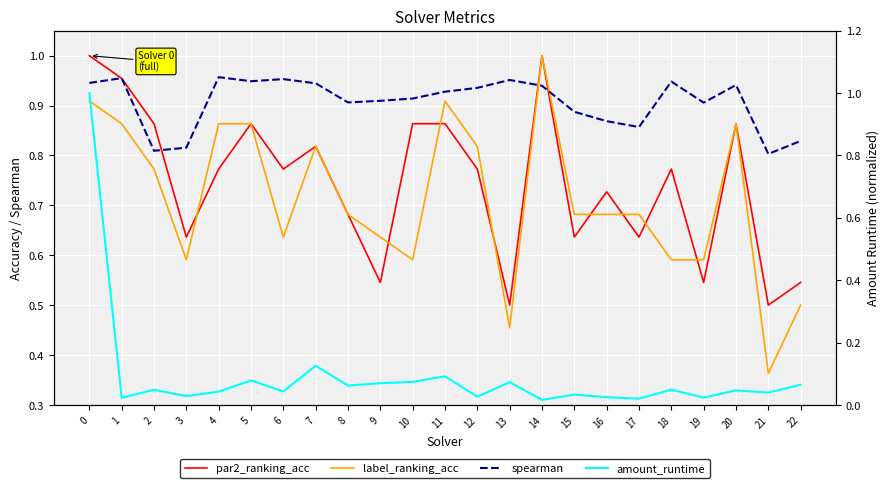

Is the value of par2_ranking_acc at 11 greater than the value of label_ranking_acc at 18?

Yes